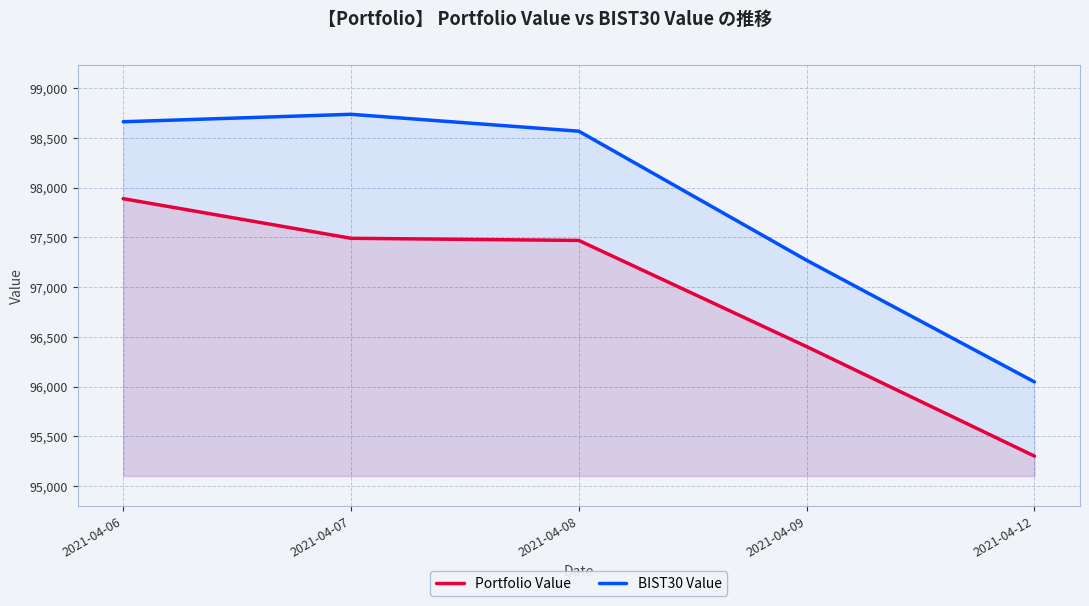

How many data points in BIST30 Value are less than 98567?

2